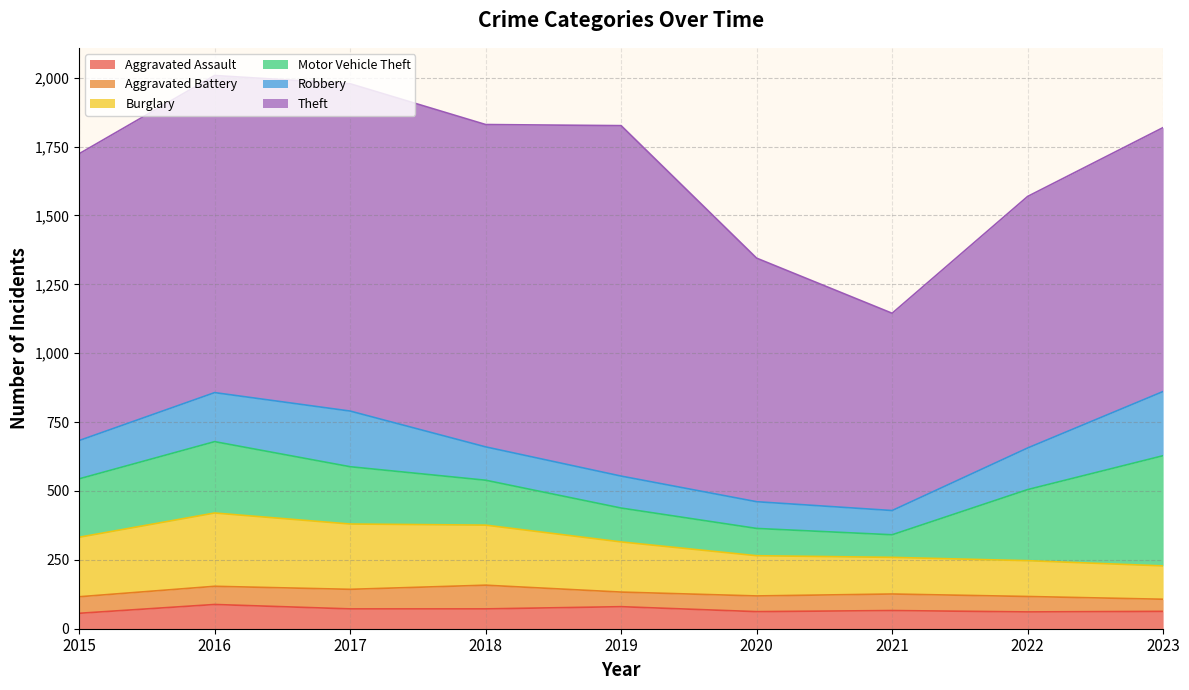

What is the smallest value displayed?

44